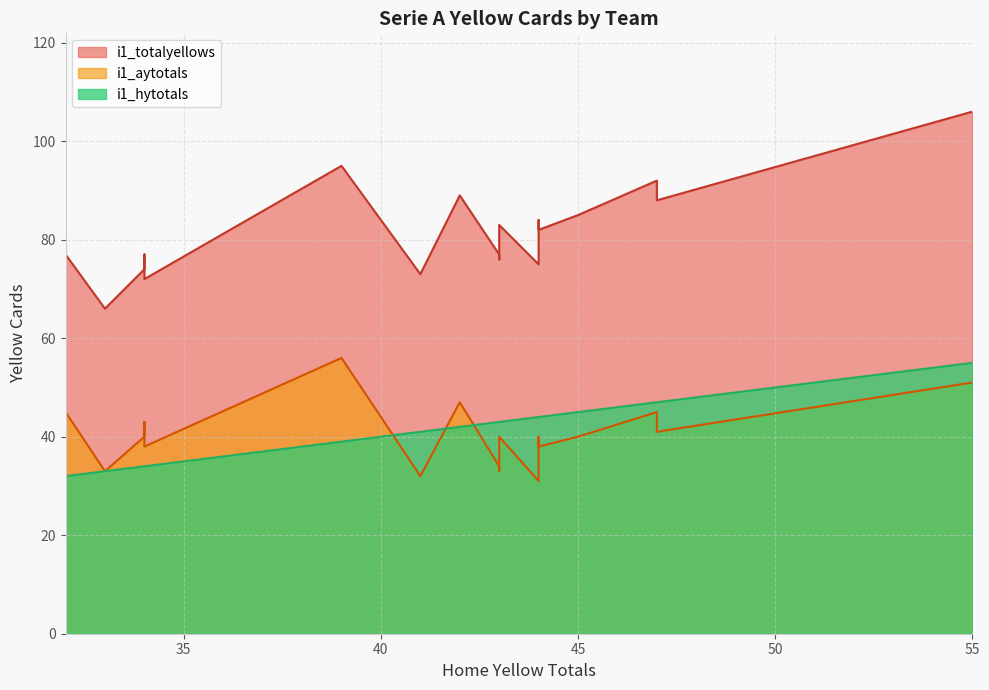

Count the number of categories in the chart.

20